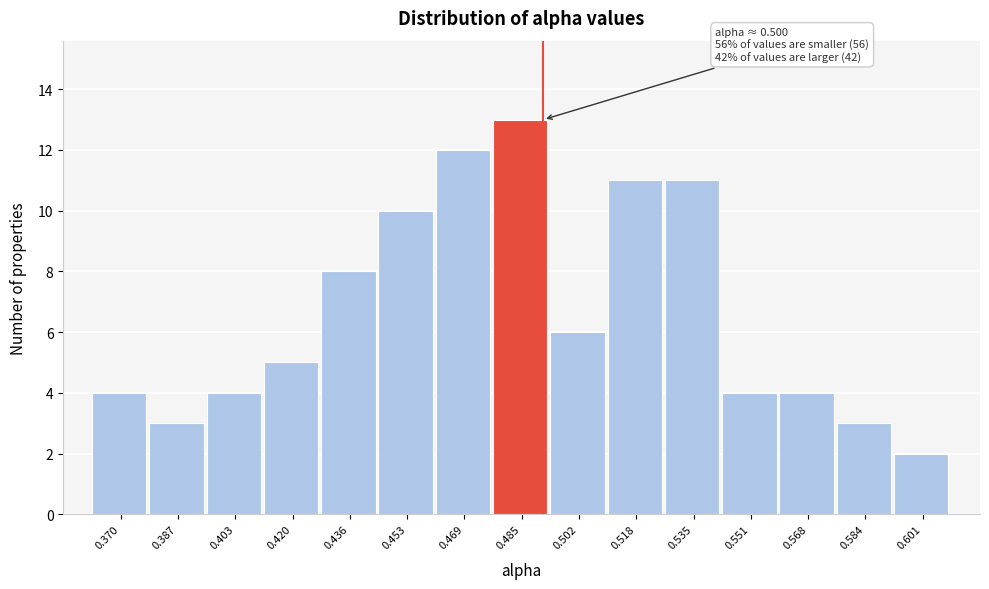

Reading right to left, what are all the values shown in this chart?

2	3	4	4	11	11	6	13	12	10	8	5	4	3	4